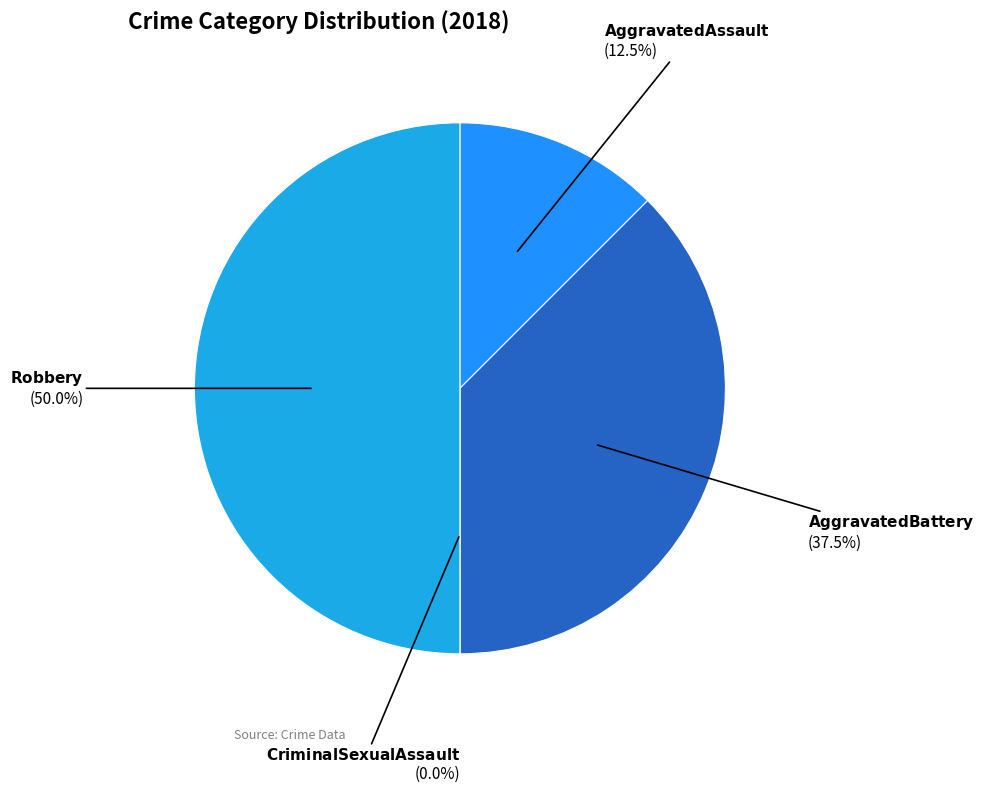

The Criminal Sexual Assault slice represents 1% of the pie. True or false?

False